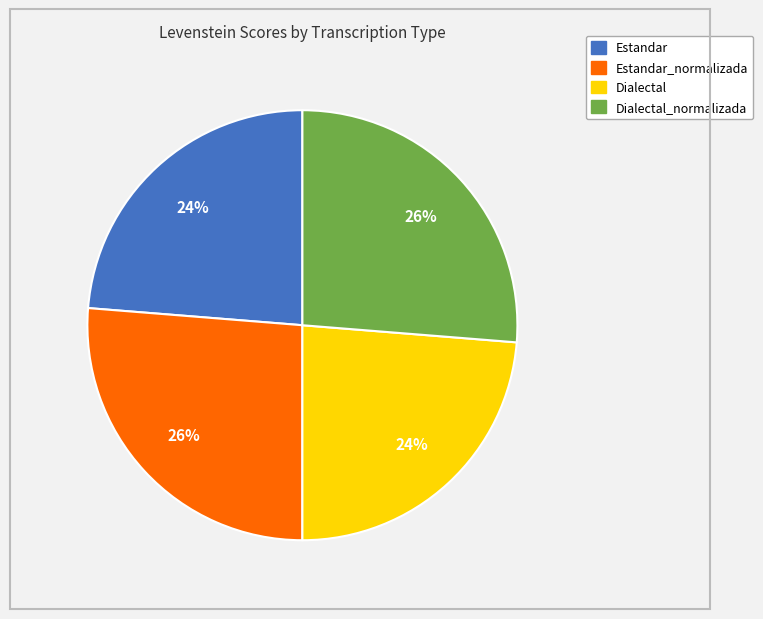

What is the ratio of the value at Dialectal to the value at Estandar_normalizada?

0.9